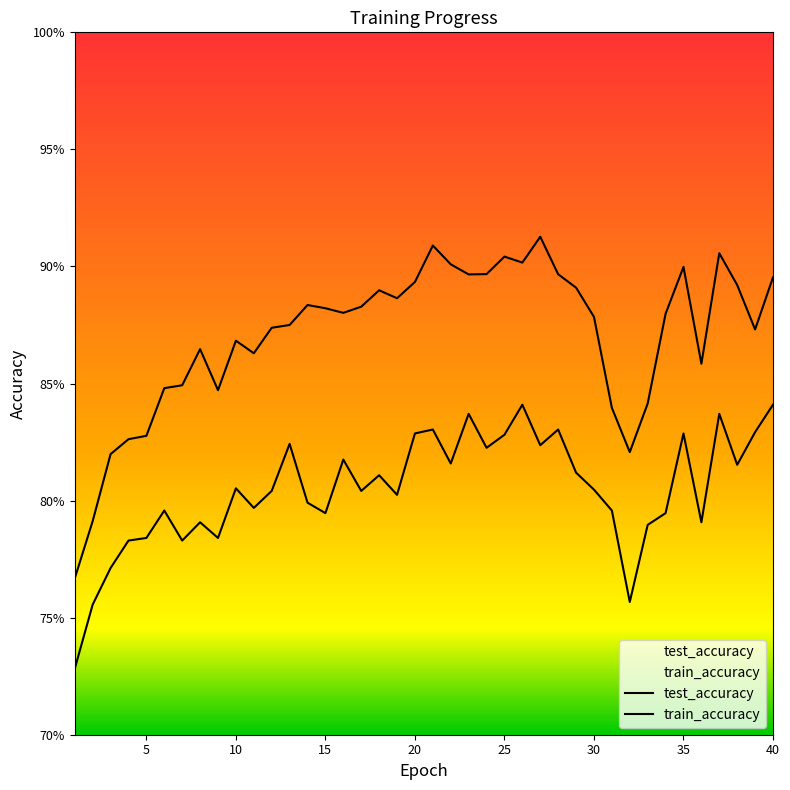

At how many categories does at least one series exceed 0?

40